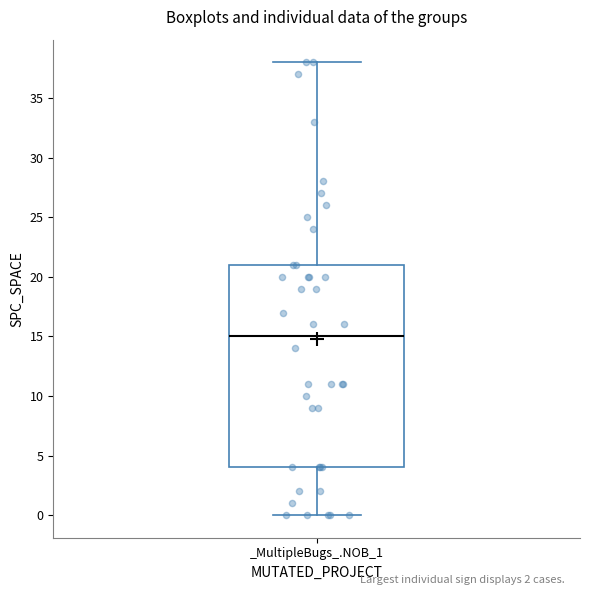

Read this box plot against the y-axis: the position of the median line, the range covered by the box, and the ends of both whiskers. The values are not printed on the chart, so give them approximately, as read against the axis.

median 15, box 4 to 21, whiskers 0 to 38